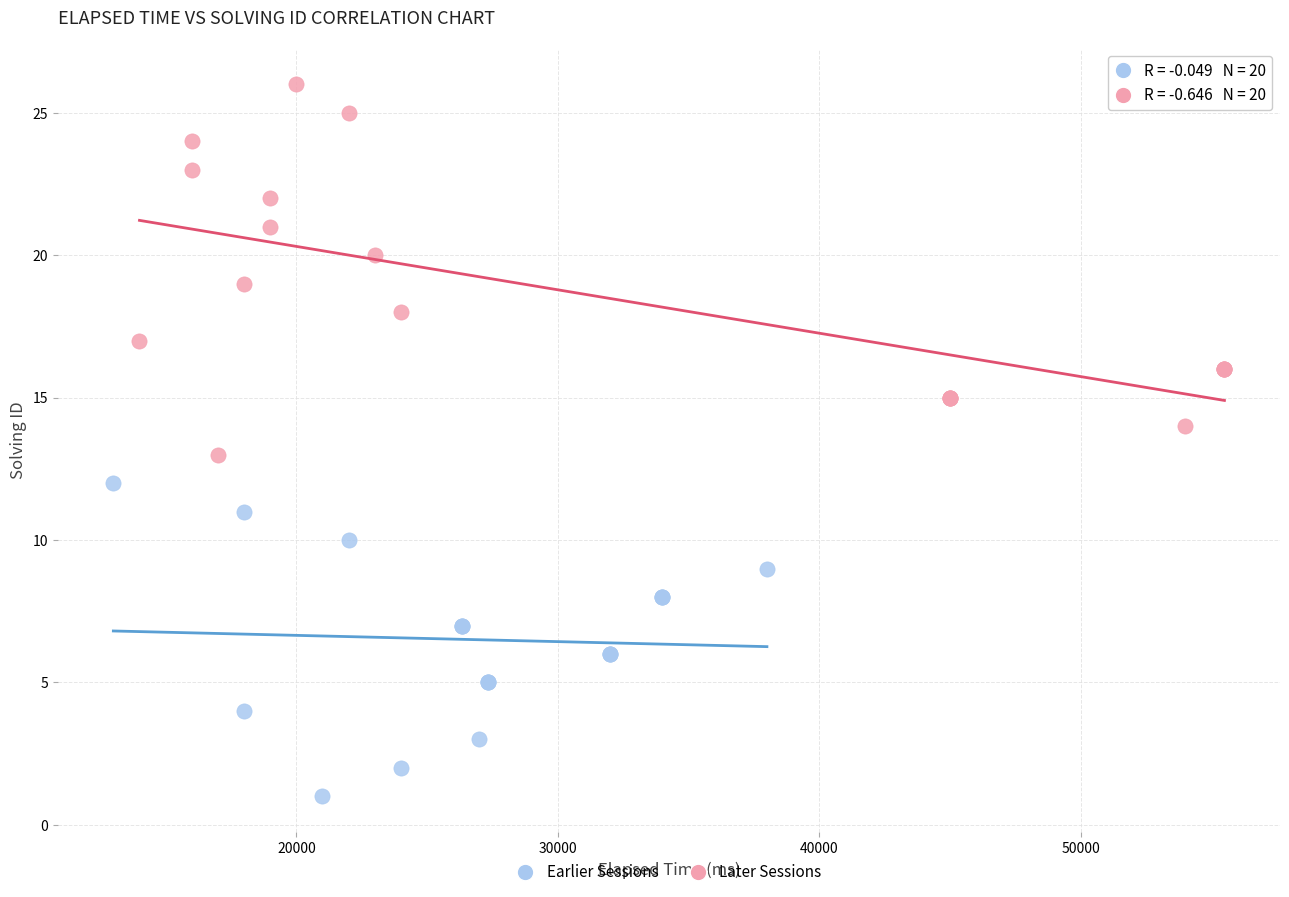

Which series contains the highest Y value?

Later Sessions